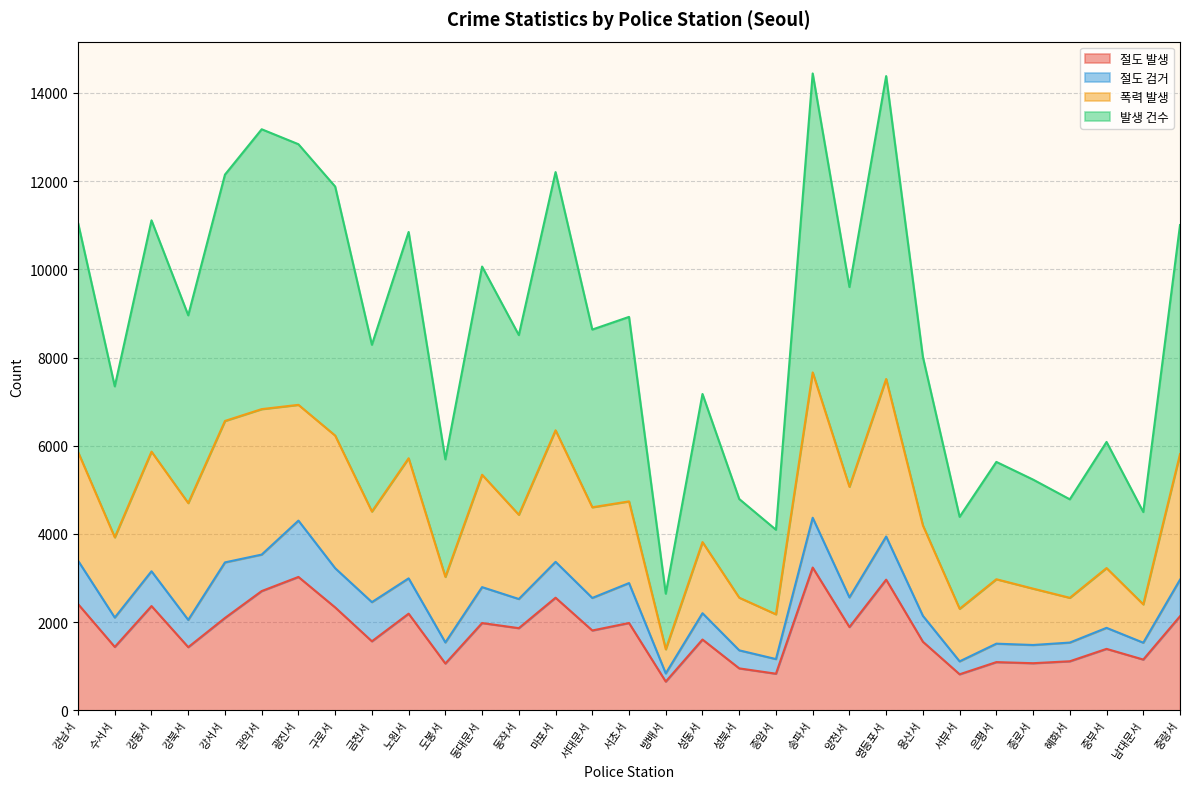

What is the value of the 발생 건수 point at the 12th from the left?

10063